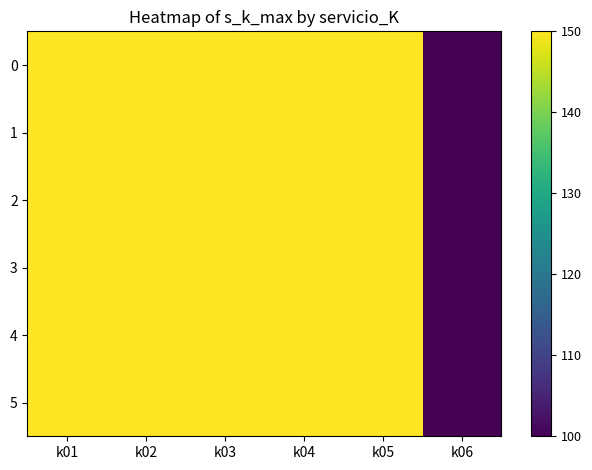

At how many categories does at least one series exceed 104?

5